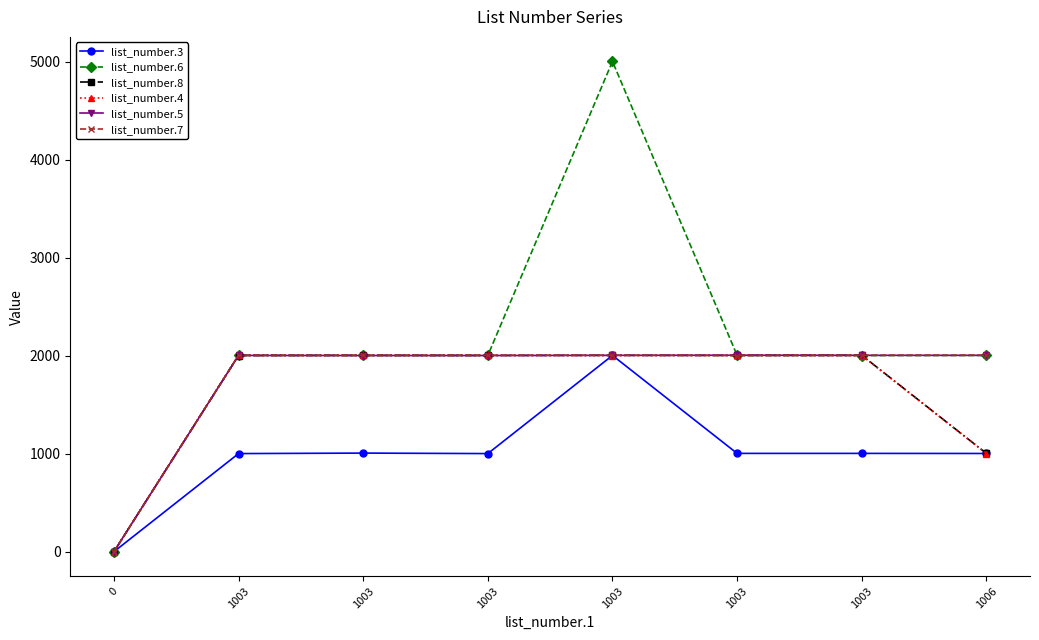

At which category does list_number.6 reach its first local valley?

1003